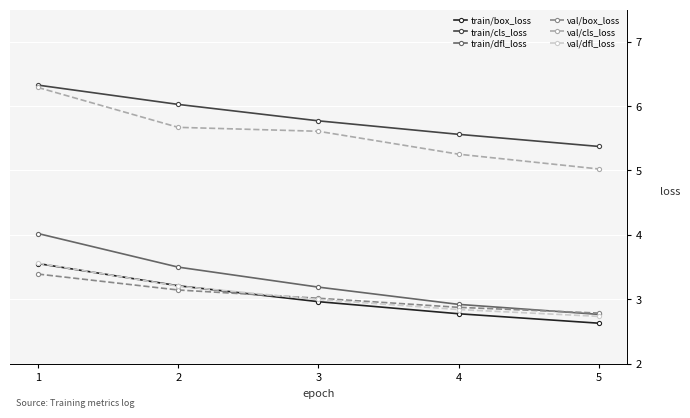

At how many categories does at least one series exceed 2?

5